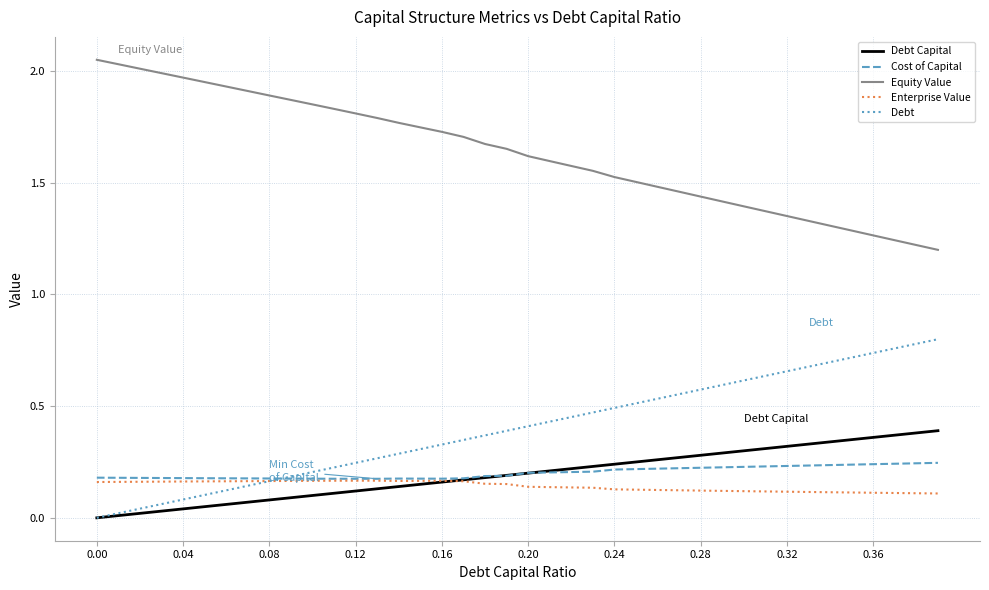

True or false: Equity Value and Cost of Capital cross at least once.

False